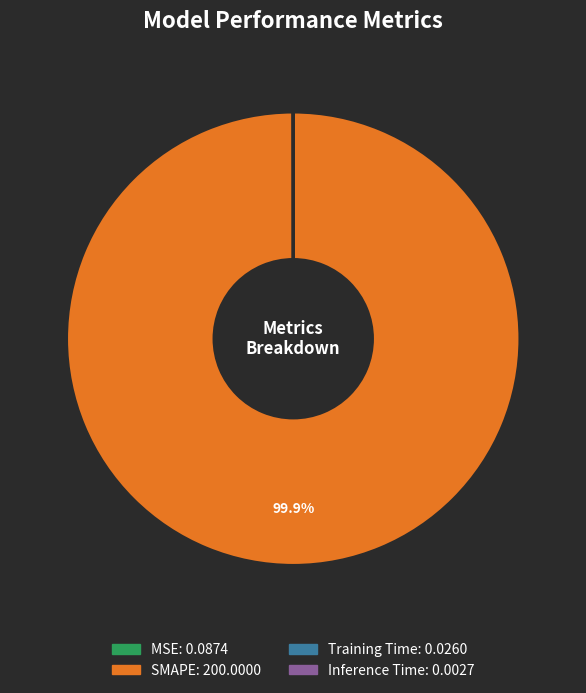

Which slice is the largest?

SMAPE